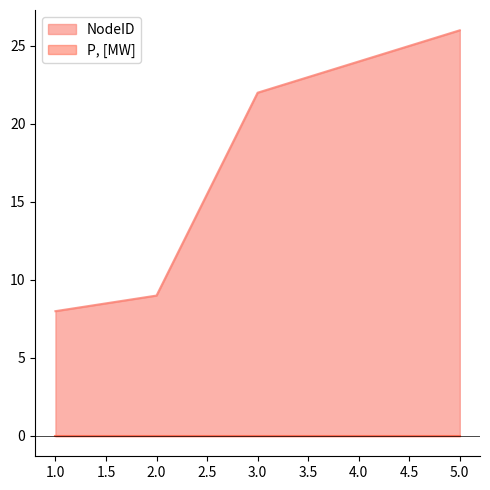

Does the chart have visible grid lines?

No